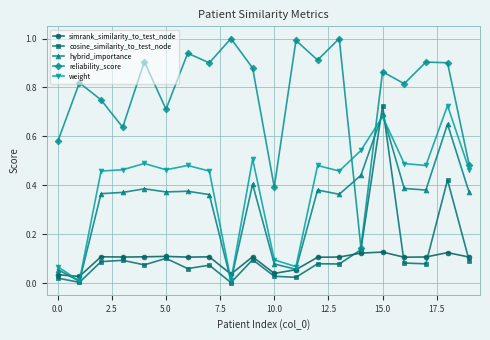

Which series has the widest spread of values?

reliability_score